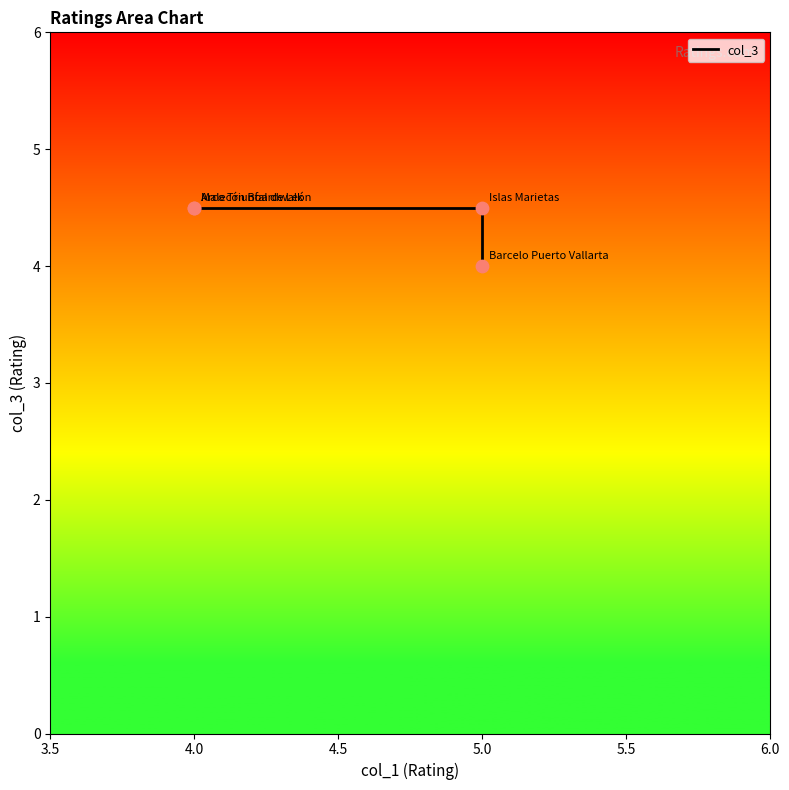

What is the ratio of the value at 5.0 to the value at 4.0?

1.0